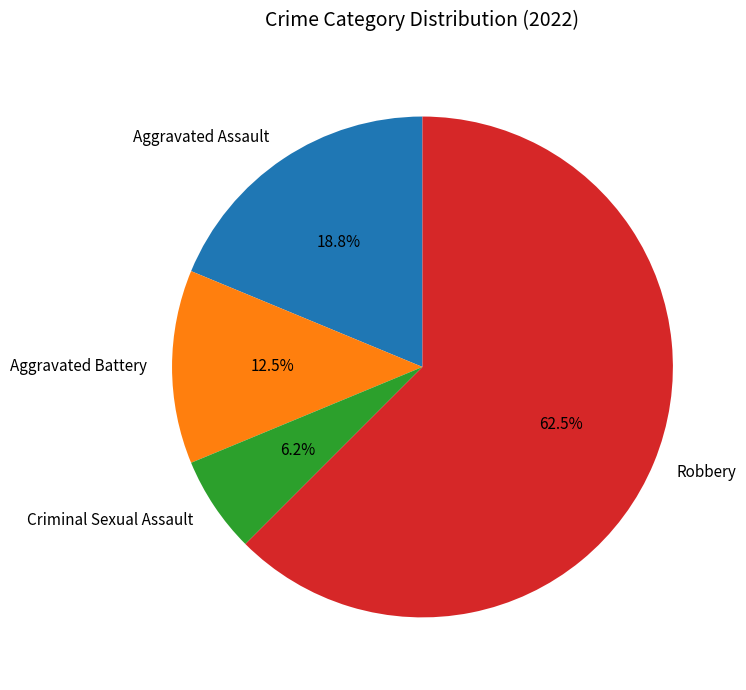

What is the ratio of the value at Aggravated Battery to the value at Aggravated Assault?

0.7